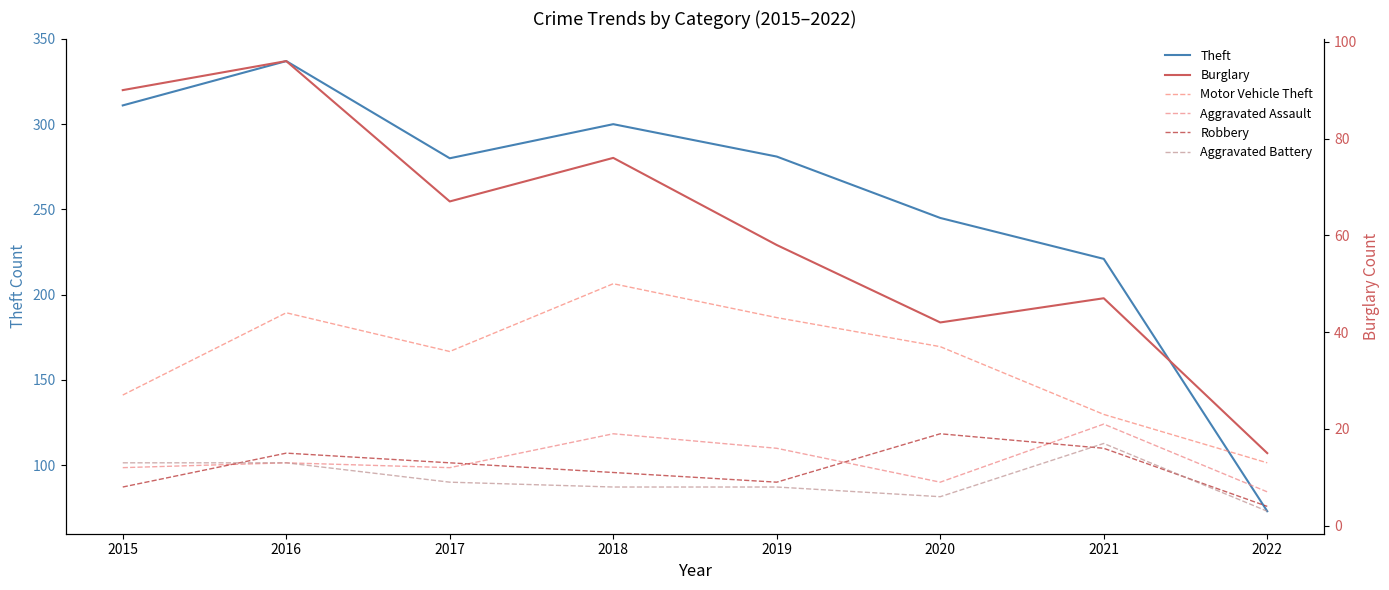

What is the average value of the Aggravated Assault series?

14